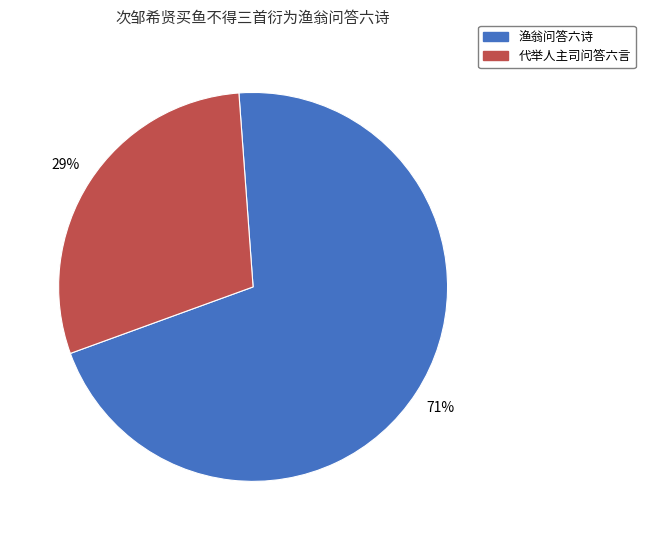

Between 渔翁问答六诗 and 代举人主司问答六言, which is larger?

渔翁问答六诗